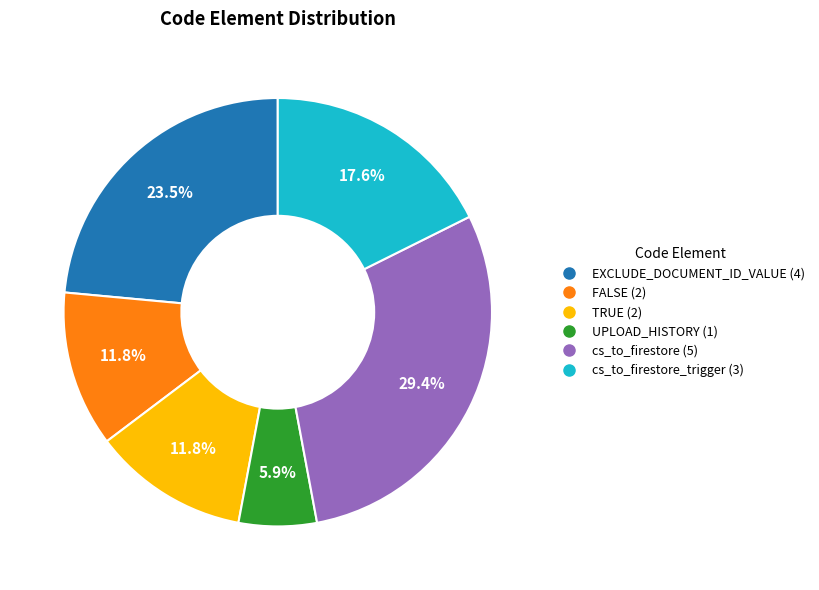

Is there a majority slice in this chart?

No